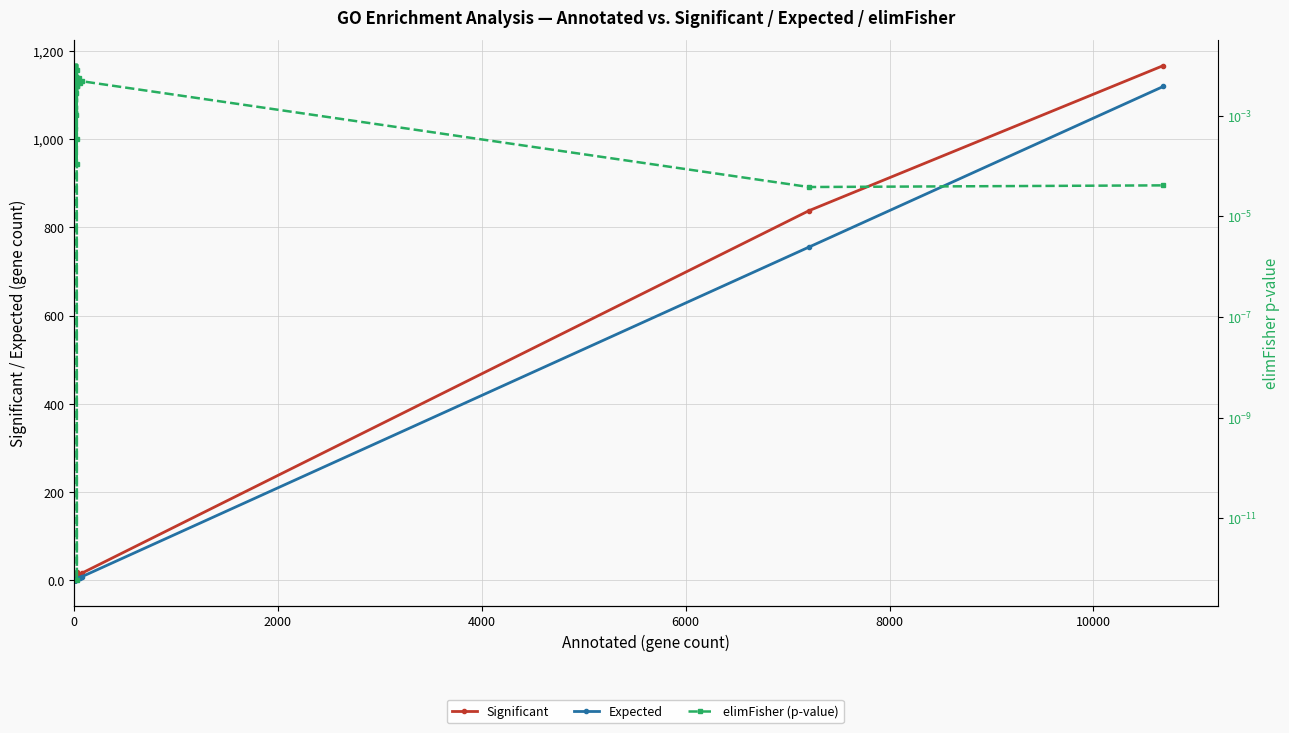

Reading right to left, extract all data points from this chart.

Significant: 1167.0	838.0	16.0	13.0	12.0	8.0	10.0	19.0	8.0	8.0	10.0	6.0	6.0	7.0	6.0	6.0	6.0	5.0	5.0	4.0	5.0	5.0	4.0	4.0	4.0	4.0	4.0	4.0	3.0	3.0	3.0	3.0	3.0	4.0
Expected: 1119.7	755.5	8.0	5.9	5.3	3.0	2.9	2.9	2.7	2.7	2.6	1.8	1.8	1.8	1.8	1.7	1.6	1.1	1.1	0.9	0.9	0.9	0.8	0.8	0.7	0.7	0.7	0.6	0.5	0.5	0.5	0.5	0.5	0.5
elimFisher (p-value): 0.0	0.0	0.0	0.0	0.0	0.0	0.0	0.0	0.0	0.0	0.0	0.0	0.0	0.0	0.0	0.0	0.0	0.0	0.0	0.0	0.0	0.0	0.0	0.0	0.0	0.0	0.0	0.0	0.0	0.0	0.0	0.0	0.0	0.0